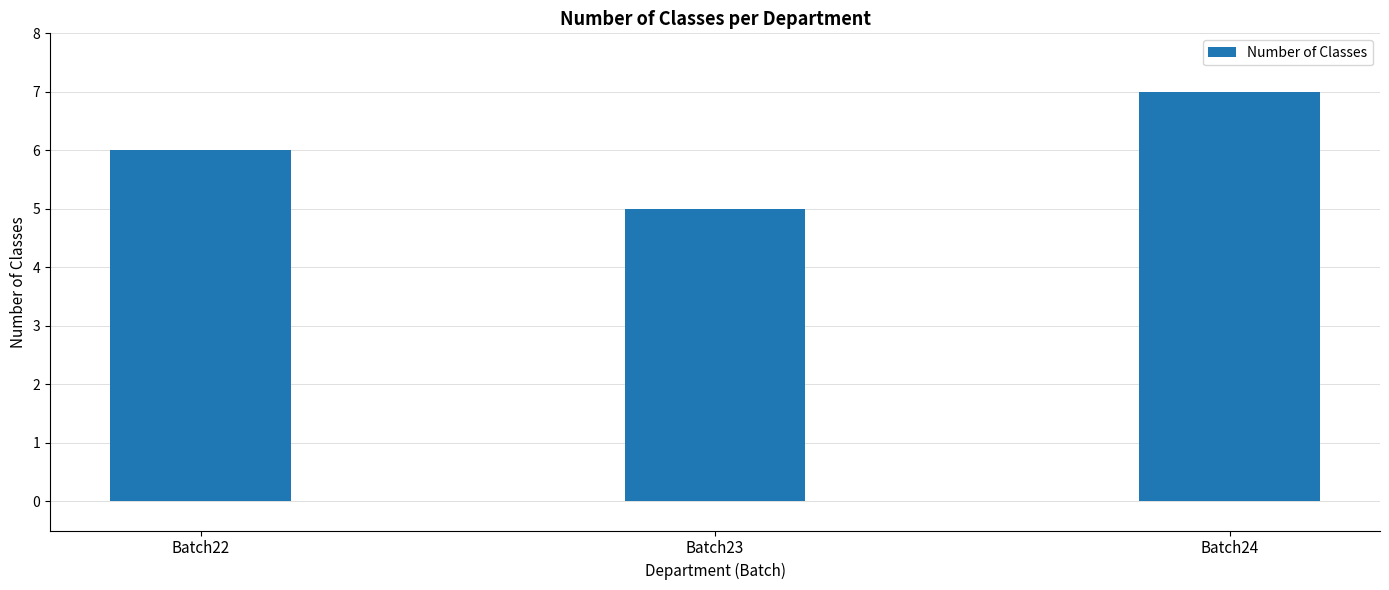

What is the value of the 2nd bar from the left?

5